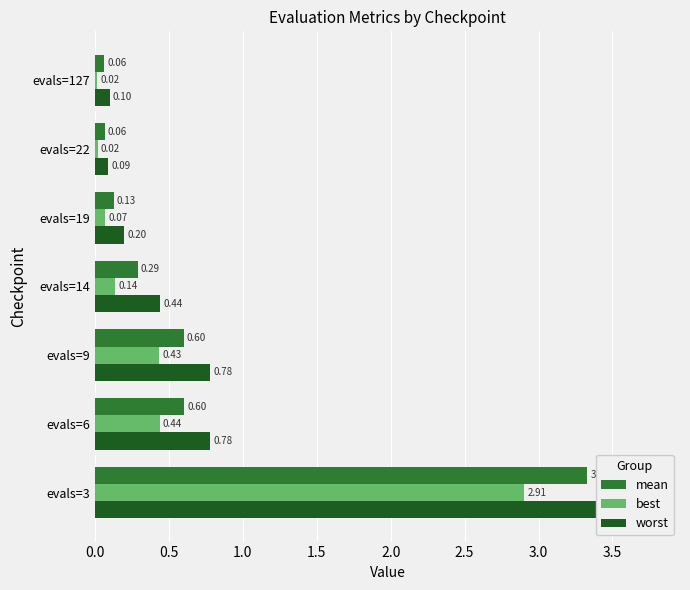

What are all the series names shown in the legend?

mean, best, worst